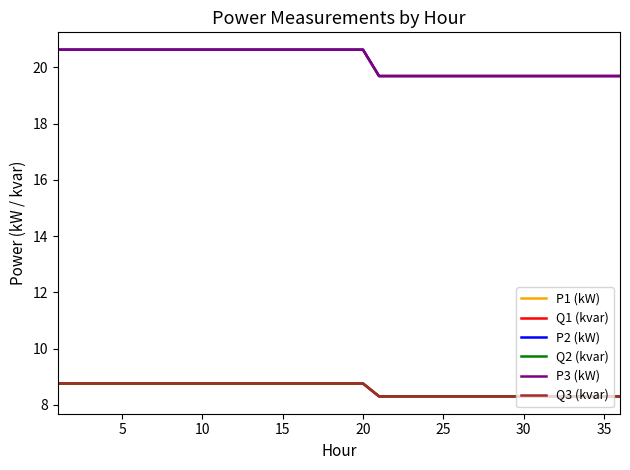

What is the sum of all Q2 (kvar) values?

308.1